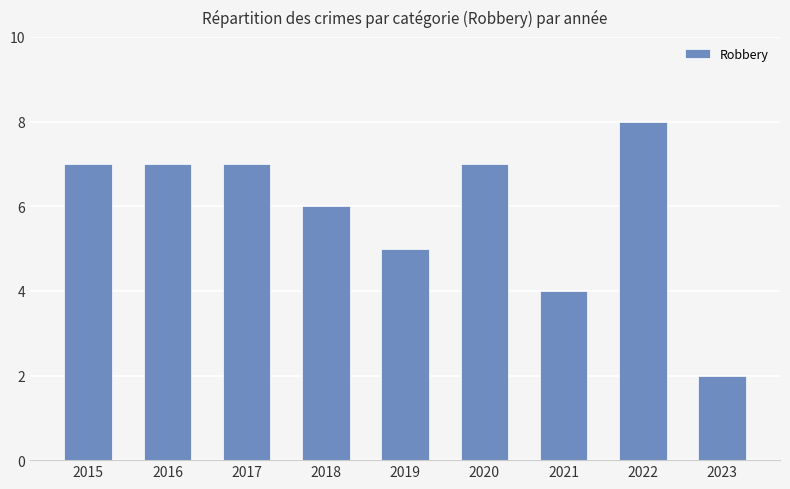

True or false: the data shows 10 at 2018.

False